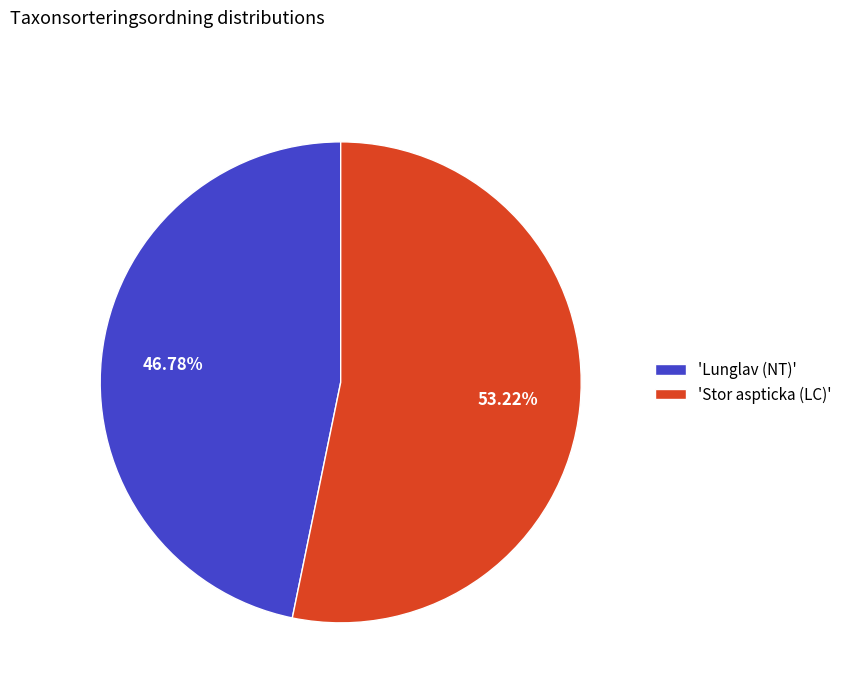

Between 'Lunglav (NT)' and 'Stor aspticka (LC)', which is larger?

'Stor aspticka (LC)'